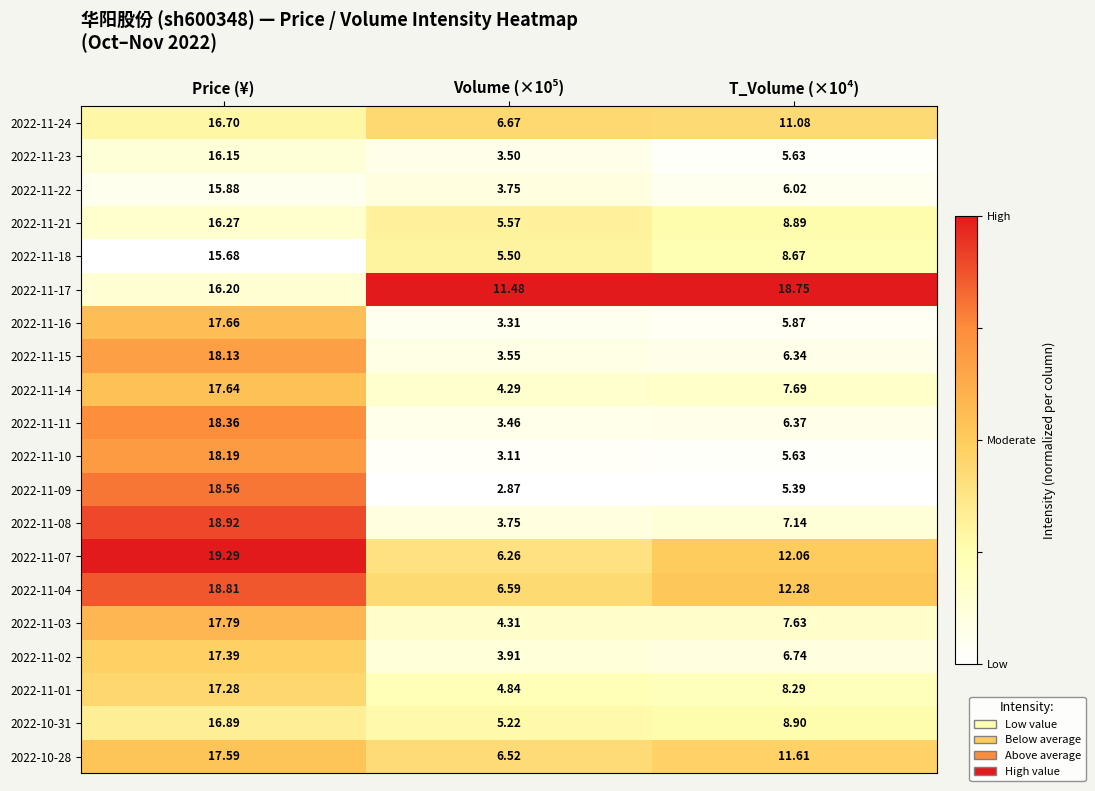

Which category has the highest value across all series?

Price (¥)